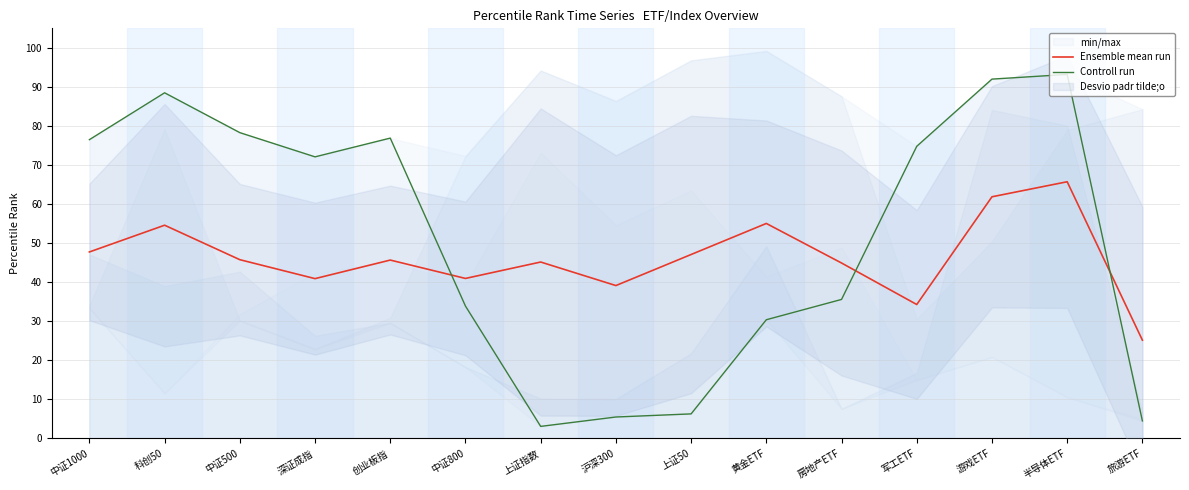

Reading left to right, extract all data points from this chart.

Ensemble mean run: 47.8	54.6	45.8	40.9	45.7	41.0	45.2	39.1	47.1	55.1	44.9	34.3	61.9	65.7	25.2
Controll run: 76.5	88.5	78.3	72.1	76.9	33.9	3.1	5.5	6.3	30.4	35.6	74.8	92.0	93.2	4.5